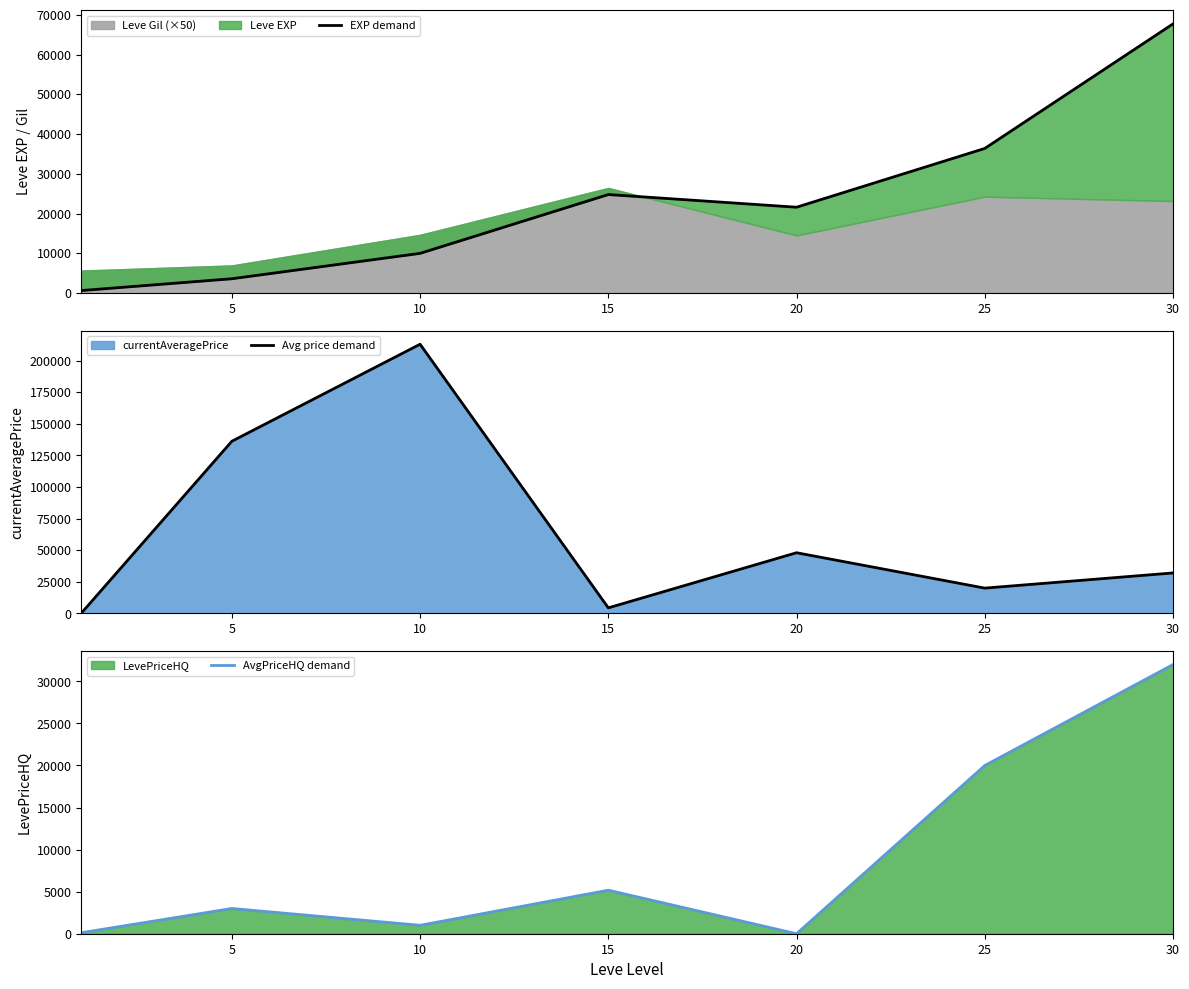

At which label does EXP demand reach its peak?

30